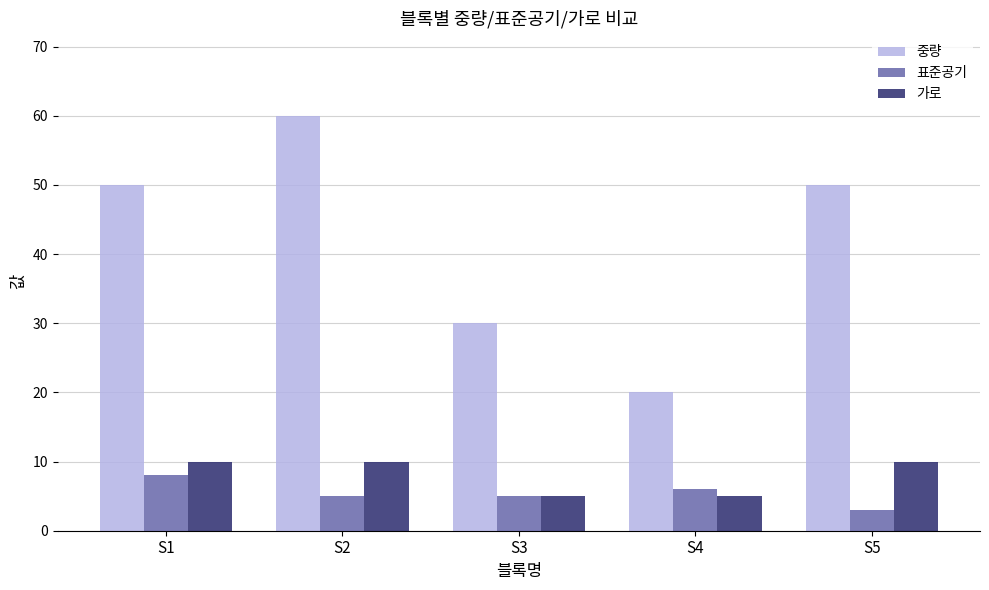

How many 가로 values are between 5 and 10?

5